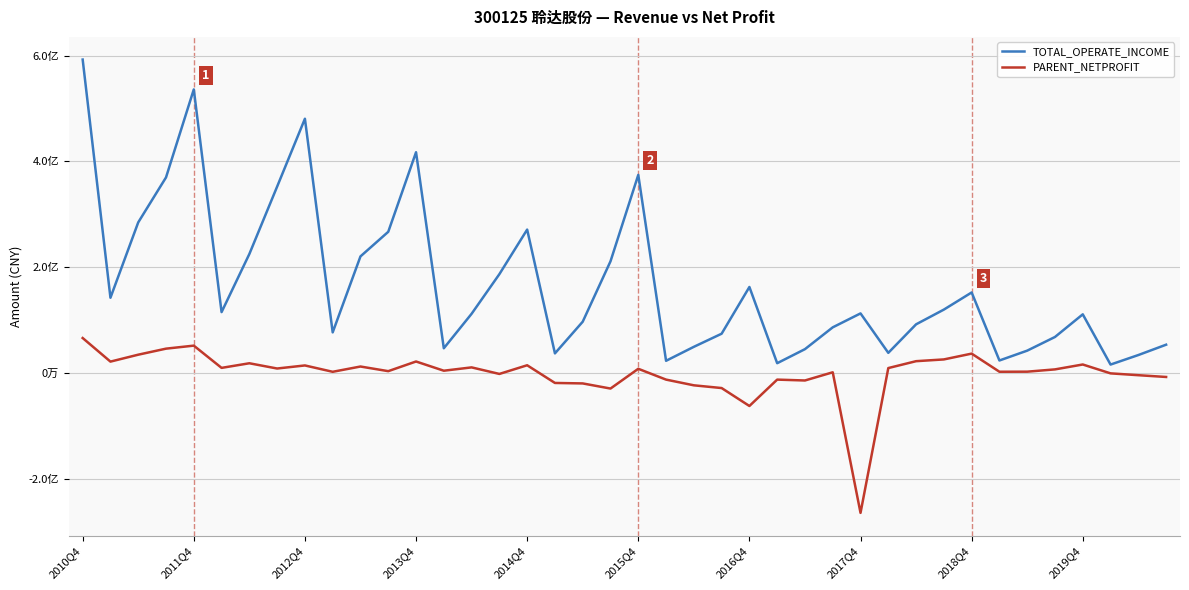

What is the label of the 38th point from the left?

37